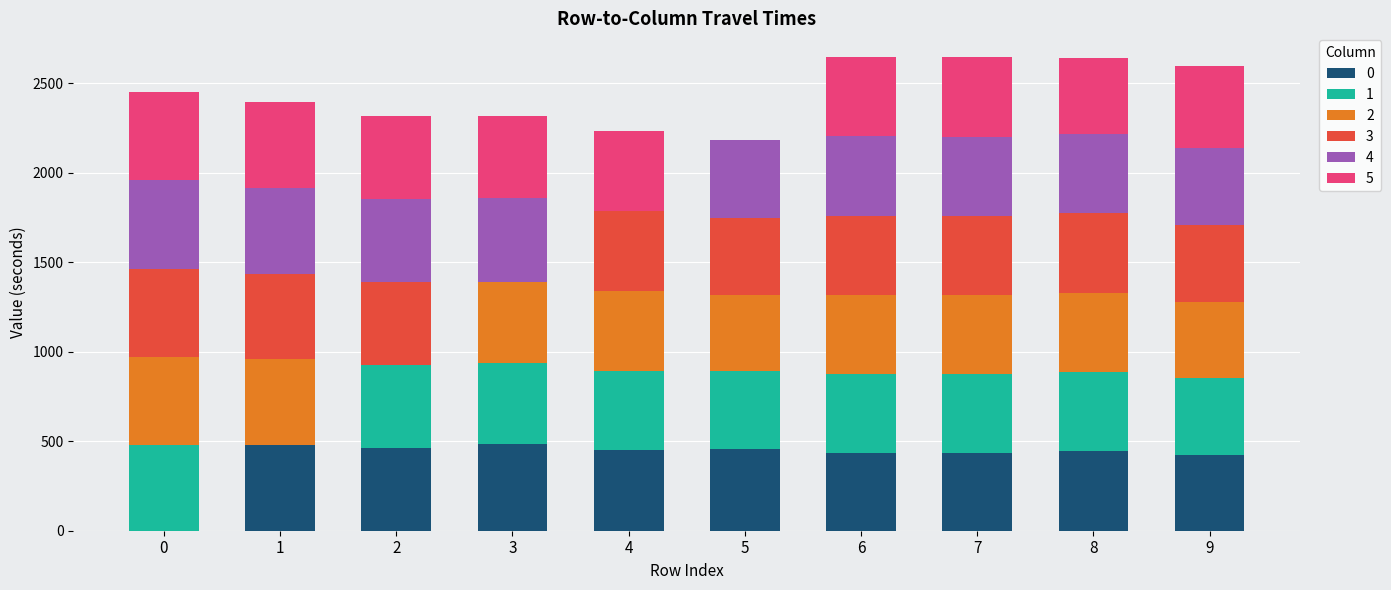

What is the total value across all series at 7?

2644.4